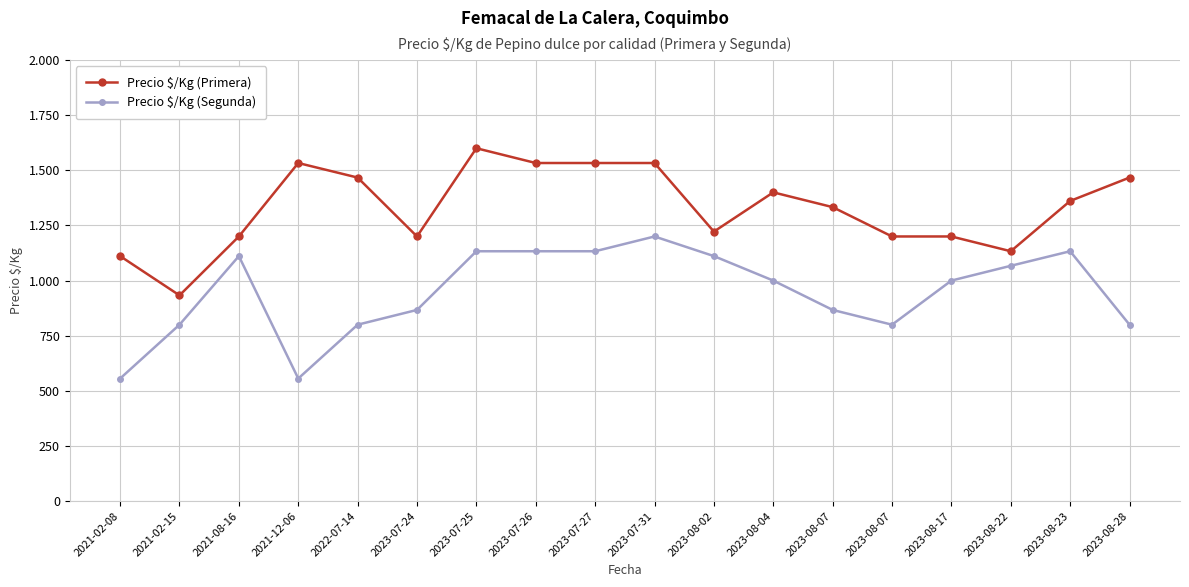

Is this an area chart (filled region under the line)?

No